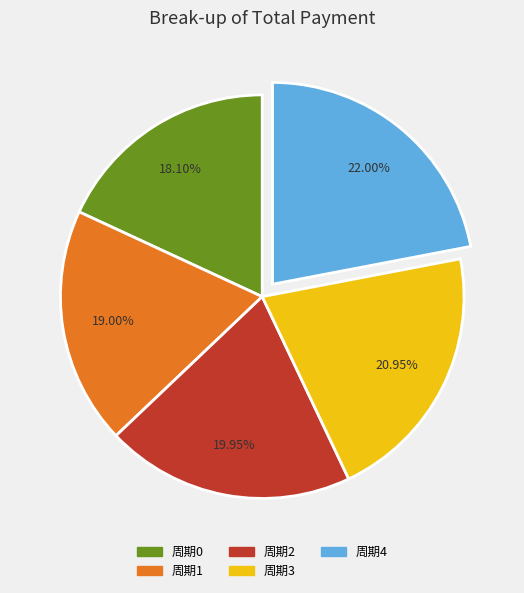

Does 周期0 represent more than half of the total?

No